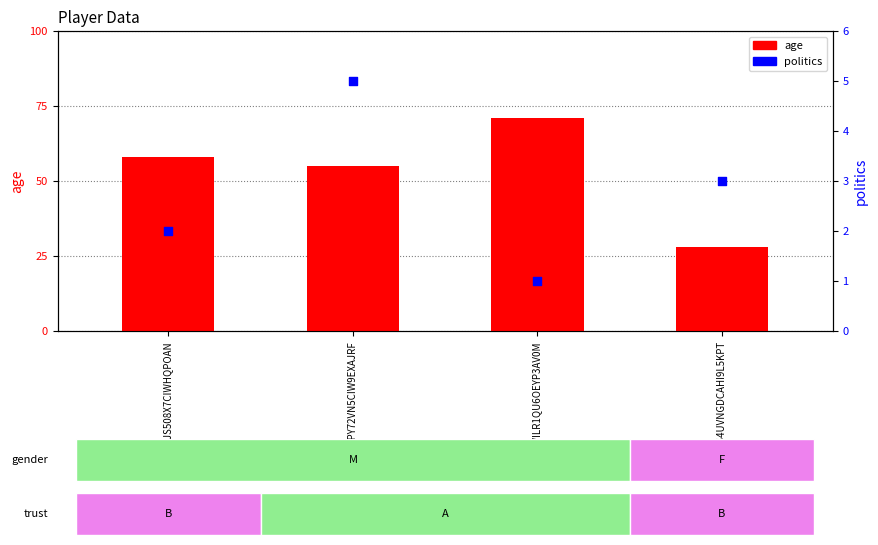

What are all the series names shown in the legend?

age, politics